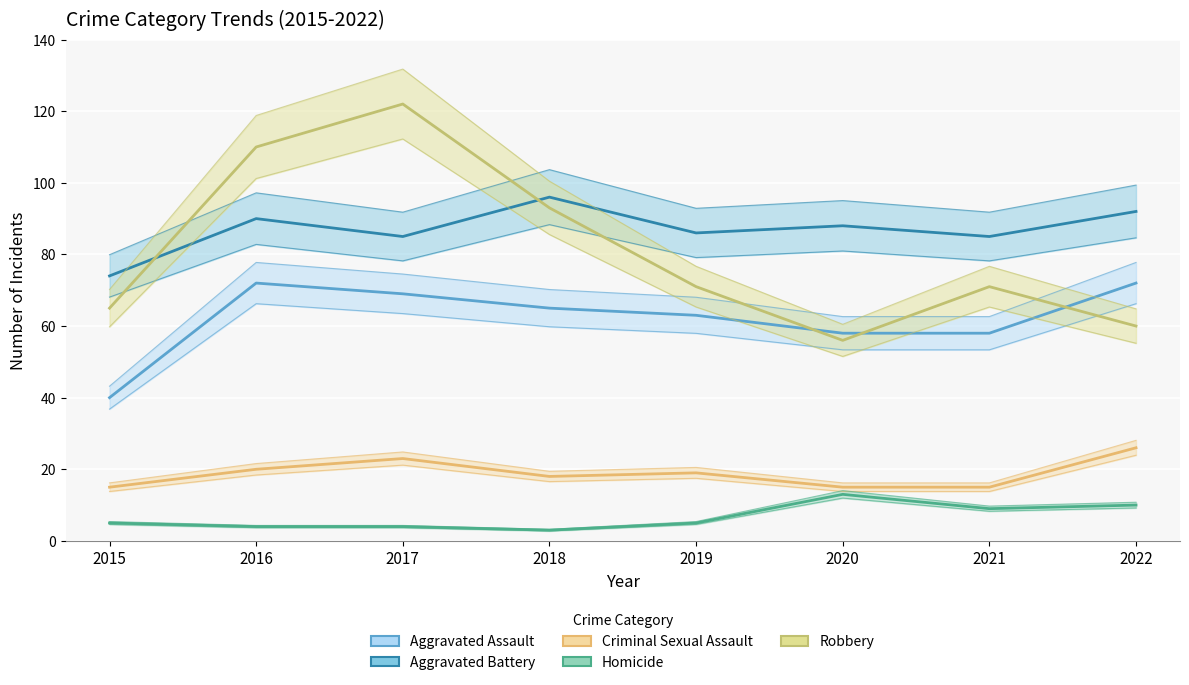

The value of Robbery at 2016 is 46. True or false?

False